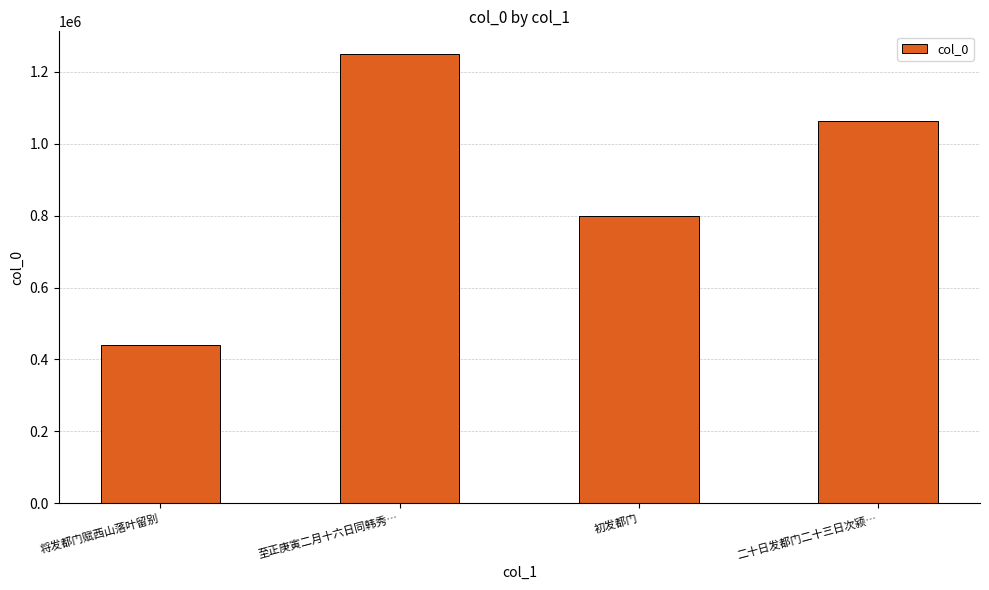

How many distinct data groups are displayed?

1